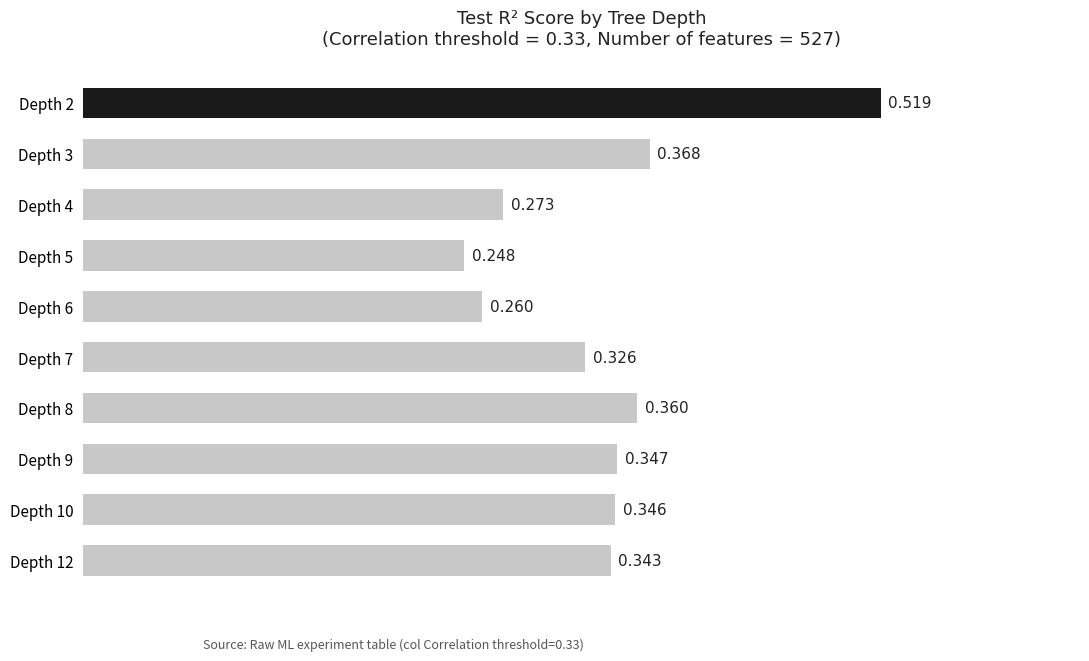

Rank the categories by value from highest to lowest.

Depth 2, Depth 3, Depth 8, Depth 9, Depth 10, Depth 12, Depth 7, Depth 4, Depth 6, Depth 5